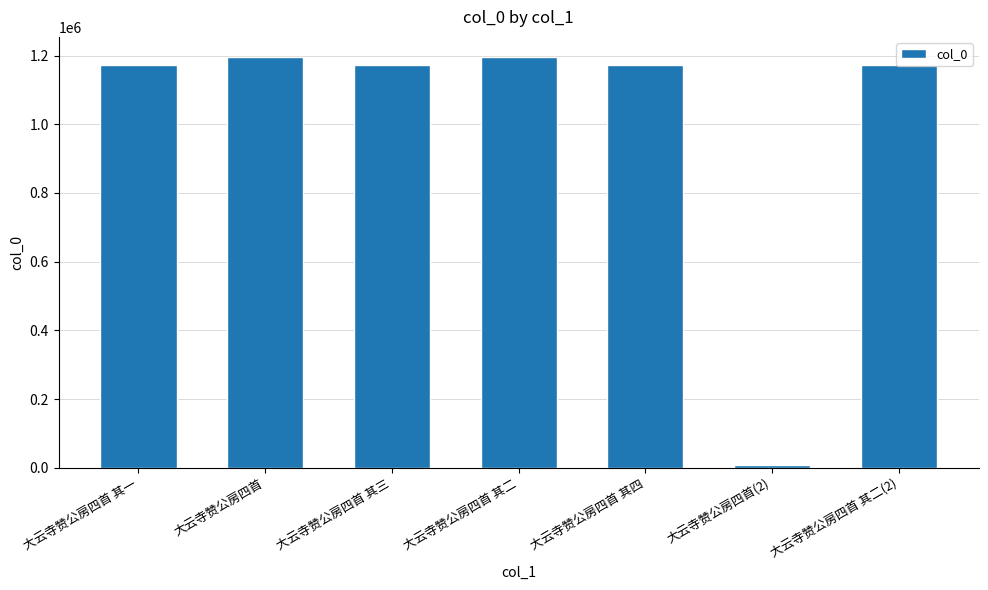

What is the difference between the maximum and minimum values?

1187494